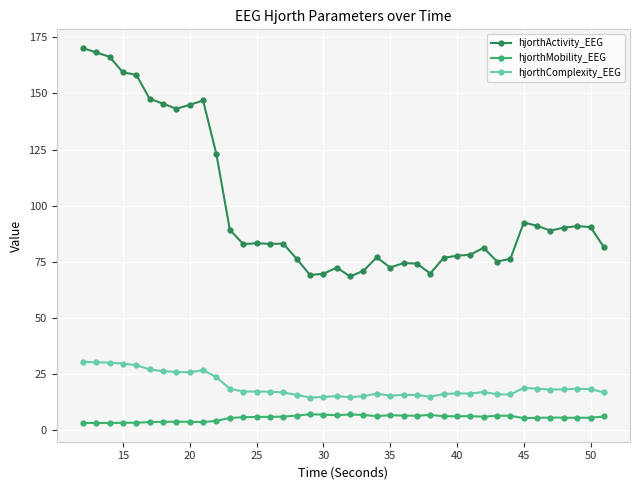

How many series are shown in this chart?

3